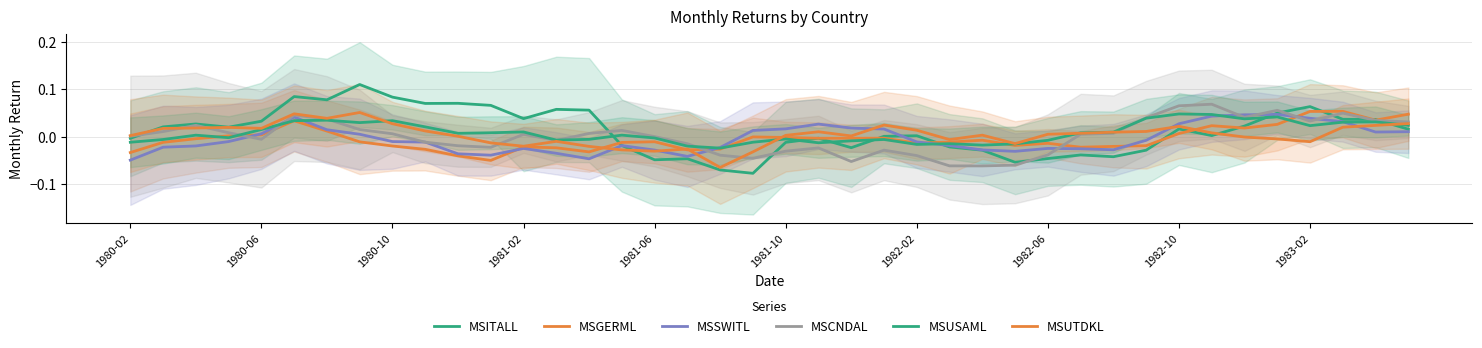

Is it true that MSITALL equals -0.0 at 1981-06?

False